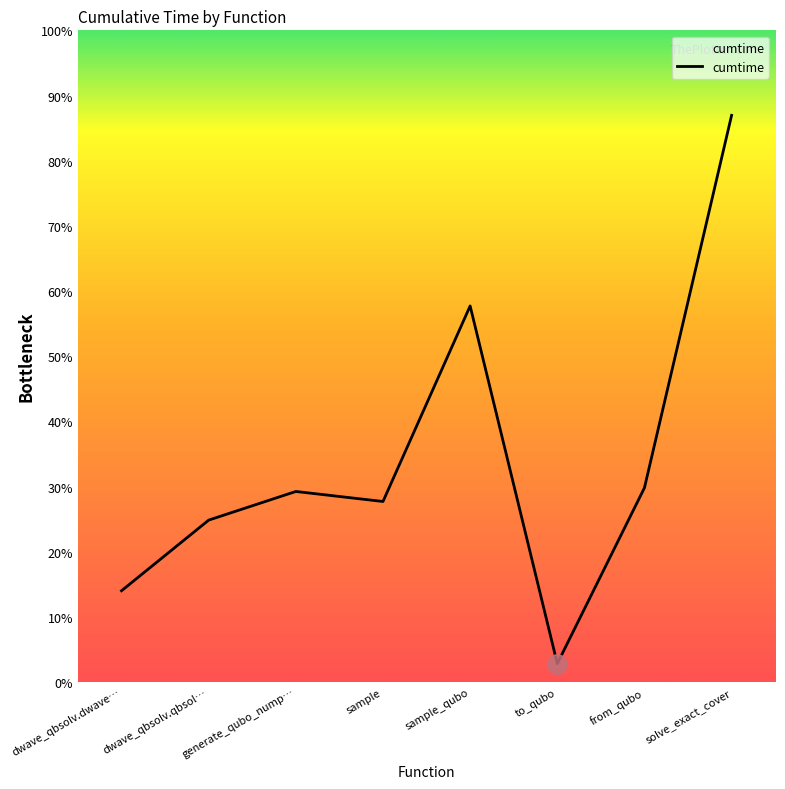

Between from_qubo and solve_exact_cover, which is larger?

solve_exact_cover